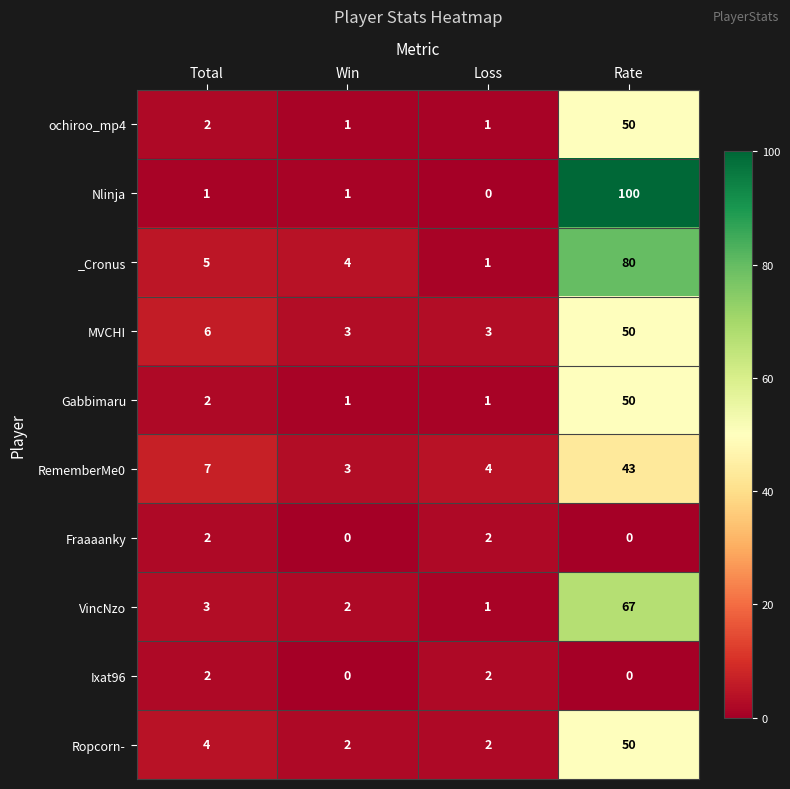

Where is ochiroo_mp4 nearest to the value 25?

Total